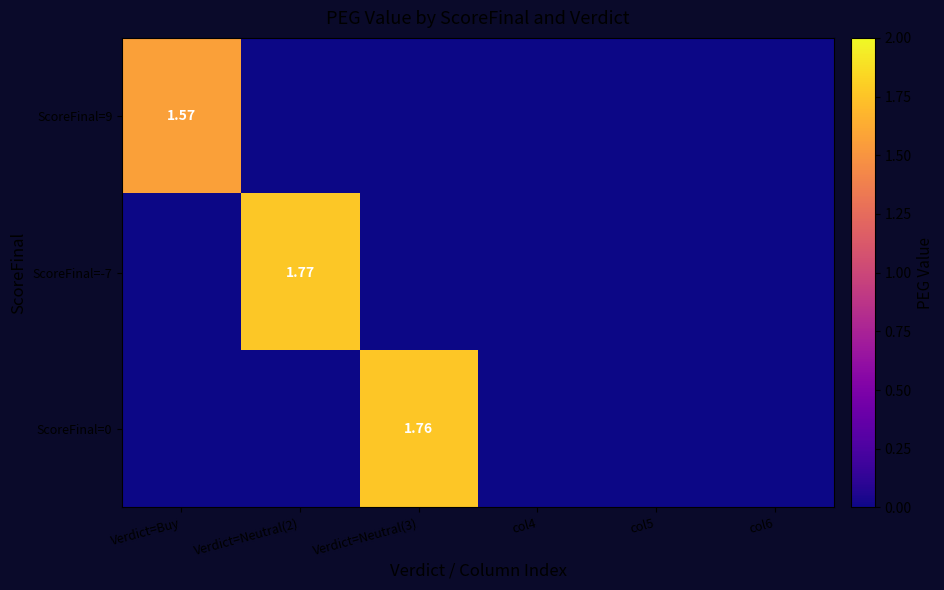

What is the sum of the ScoreFinal=-7 values at Verdict=Neutral(2) and Verdict=Buy?

1.8